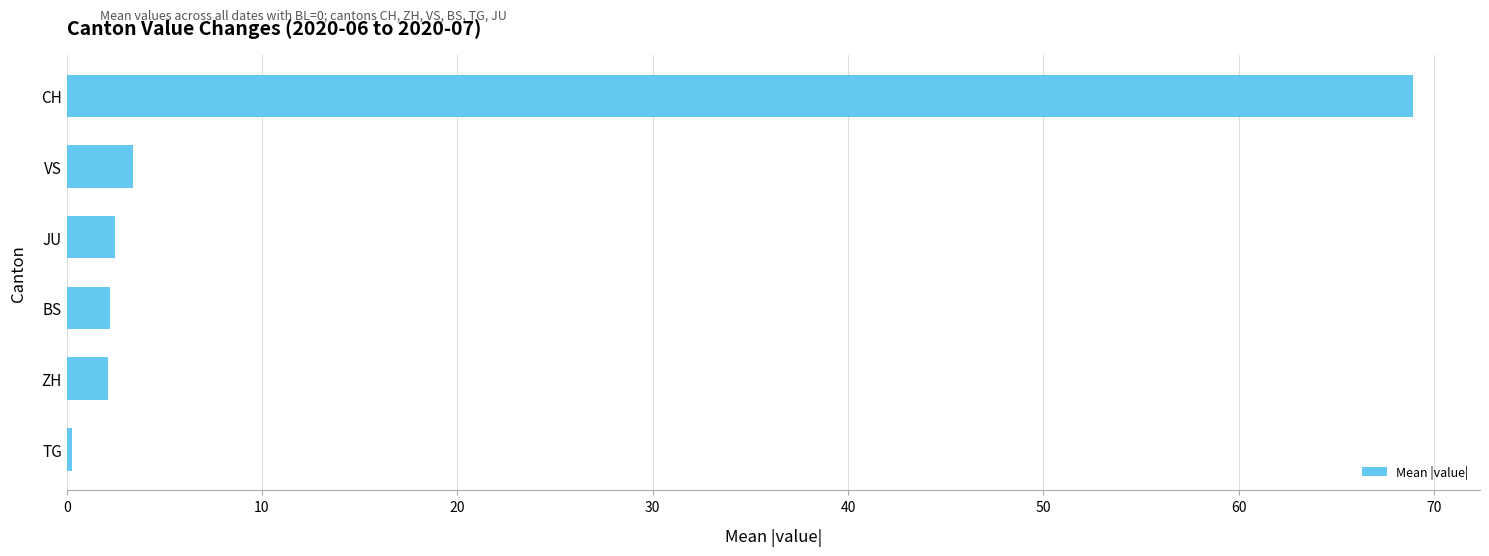

What is the difference between the maximum and minimum values?

68.6